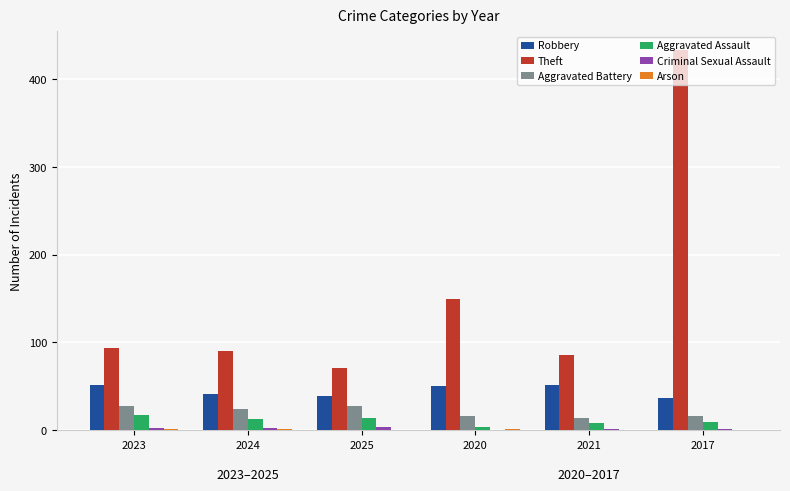

At which category is the sum across all series the highest?

2017